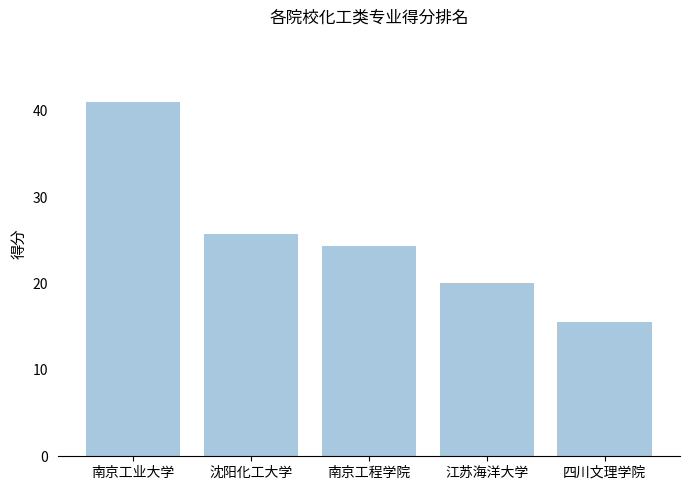

Is it true that the value at 江苏海洋大学 is 32.4?

False